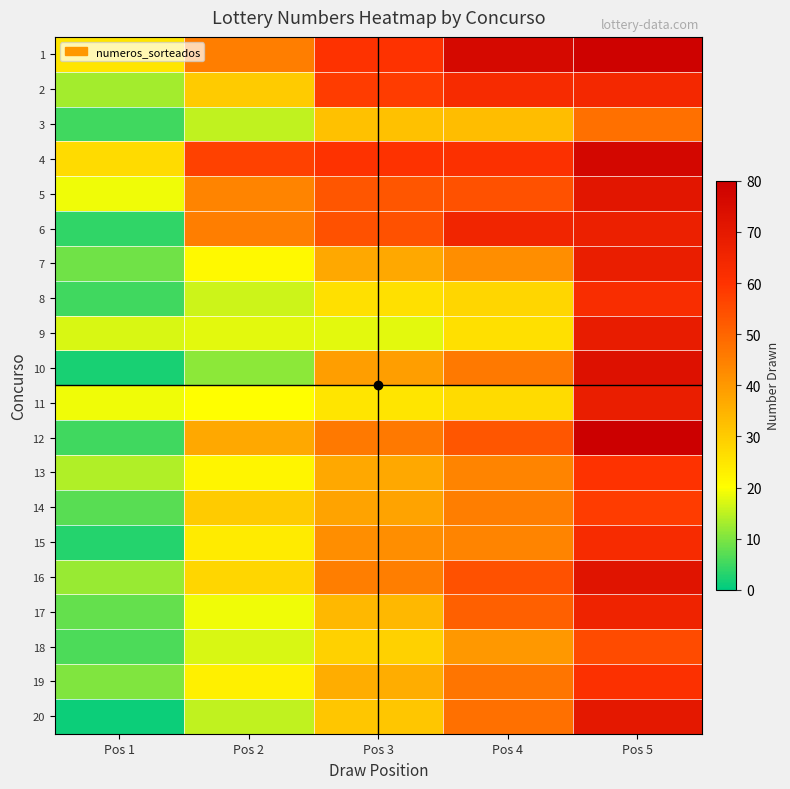

Reading left to right, what are all the values shown in this chart?

1: Pos 1=25	Pos 2=45	Pos 3=60	Pos 4=76	Pos 5=79
2: Pos 1=13	Pos 2=30	Pos 3=58	Pos 4=63	Pos 5=64
3: Pos 1=5	Pos 2=15	Pos 3=32	Pos 4=33	Pos 5=48
4: Pos 1=27	Pos 2=57	Pos 3=60	Pos 4=61	Pos 5=77
5: Pos 1=19	Pos 2=44	Pos 3=53	Pos 4=54	Pos 5=71
6: Pos 1=4	Pos 2=45	Pos 3=54	Pos 4=65	Pos 5=67
7: Pos 1=9	Pos 2=21	Pos 3=37	Pos 4=42	Pos 5=68
8: Pos 1=5	Pos 2=16	Pos 3=26	Pos 4=28	Pos 5=62
9: Pos 1=17	Pos 2=18	Pos 3=18	Pos 4=26	Pos 5=69
10: Pos 1=2	Pos 2=11	Pos 3=39	Pos 4=46	Pos 5=73
11: Pos 1=19	Pos 2=20	Pos 3=25	Pos 4=27	Pos 5=68
12: Pos 1=5	Pos 2=37	Pos 3=46	Pos 4=53	Pos 5=80
13: Pos 1=14	Pos 2=22	Pos 3=37	Pos 4=44	Pos 5=60
14: Pos 1=7	Pos 2=30	Pos 3=38	Pos 4=45	Pos 5=58
15: Pos 1=3	Pos 2=24	Pos 3=42	Pos 4=44	Pos 5=63
16: Pos 1=12	Pos 2=28	Pos 3=45	Pos 4=54	Pos 5=72
17: Pos 1=8	Pos 2=19	Pos 3=34	Pos 4=51	Pos 5=66
18: Pos 1=6	Pos 2=17	Pos 3=29	Pos 4=40	Pos 5=55
19: Pos 1=10	Pos 2=23	Pos 3=36	Pos 4=47	Pos 5=61
20: Pos 1=1	Pos 2=15	Pos 3=31	Pos 4=48	Pos 5=70